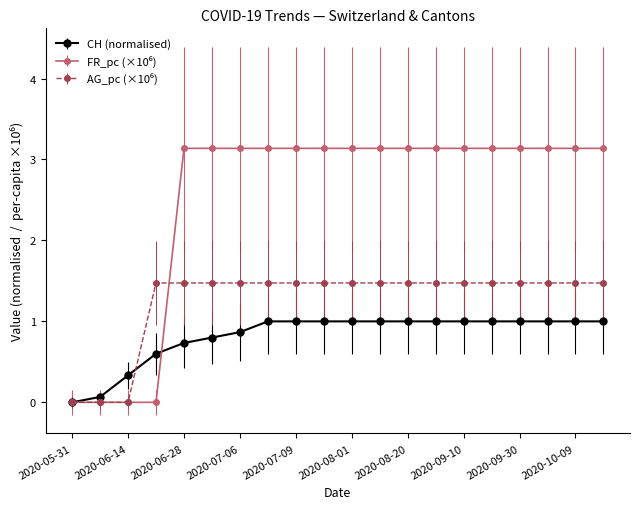

What is the value of the CH (normalised) point at the 11th from the left?

1.0